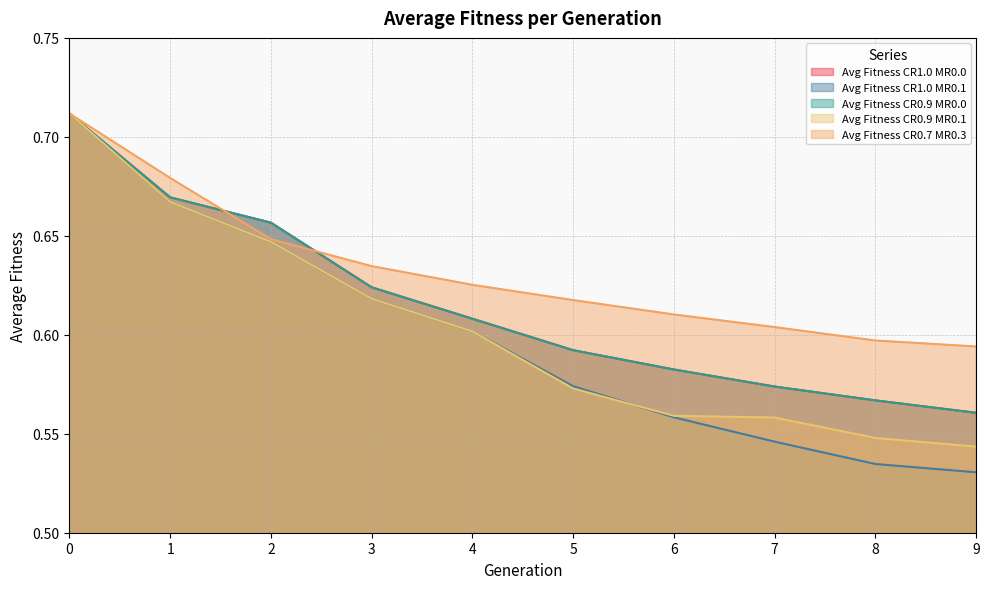

At which label is Avg Fitness CR0.9 MR0.0 closest to 0?

9